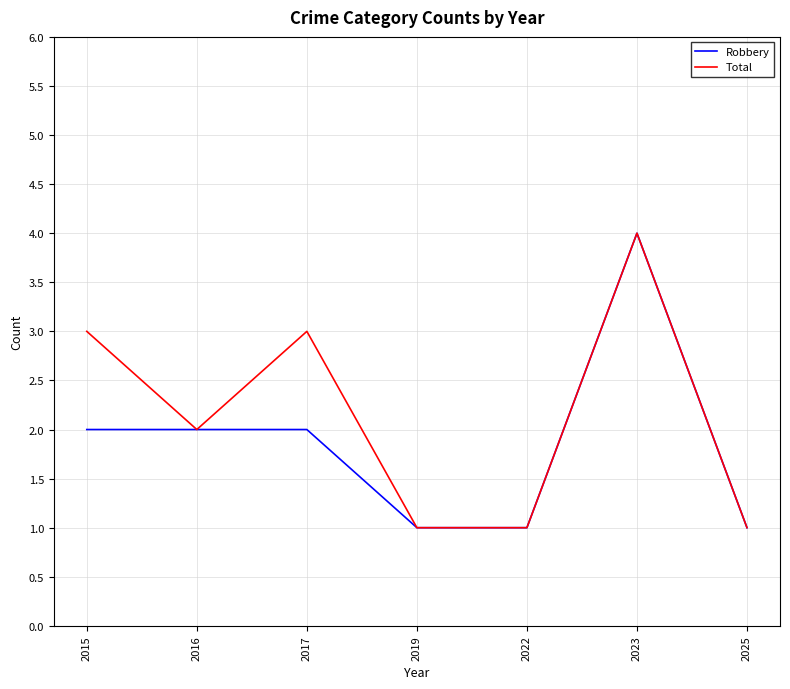

What is the maximum value shown in the chart?

4